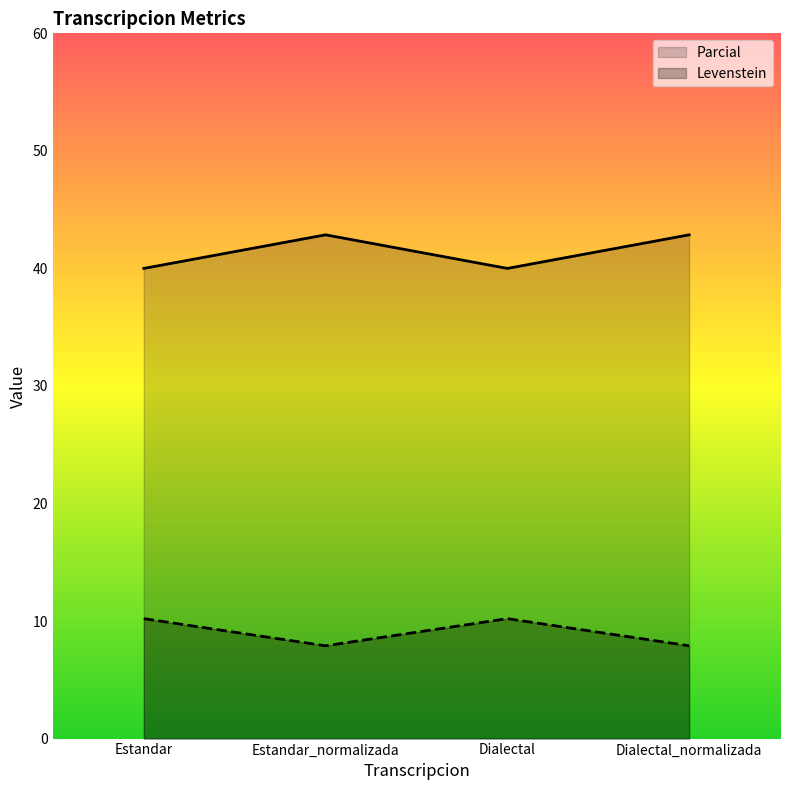

Rank the series at Estandar from lowest to highest value.

Levenstein, Parcial